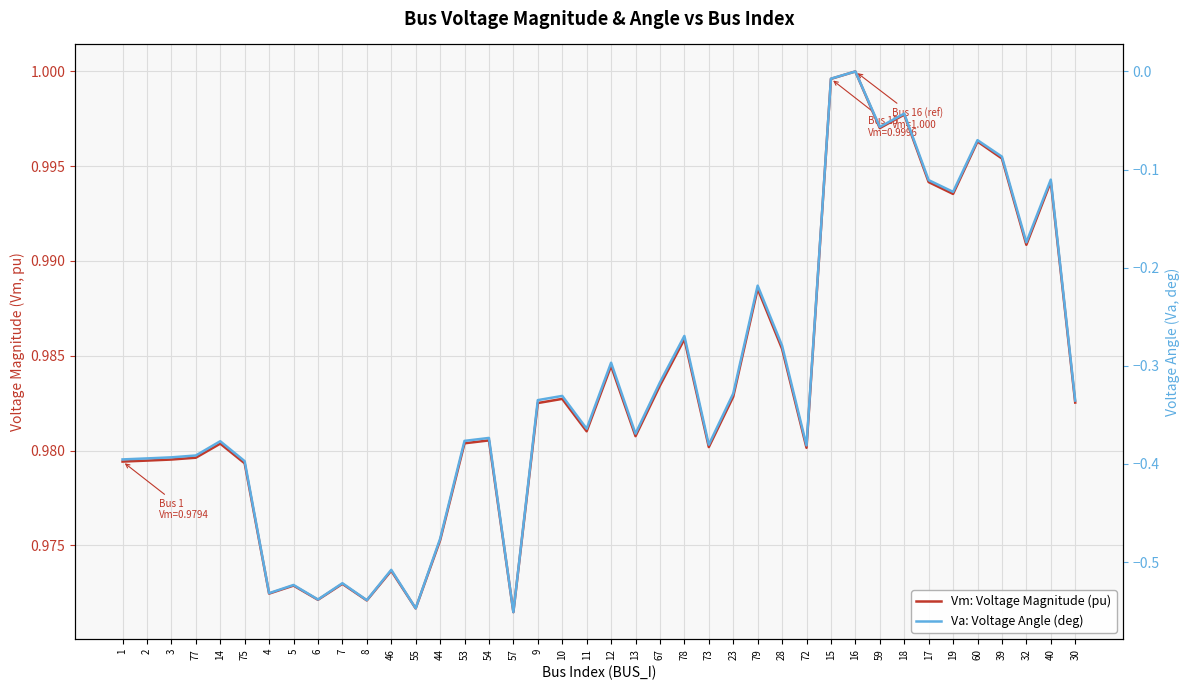

At 72, list the series in order from largest to smallest.

Vm: Voltage Magnitude (pu), Va: Voltage Angle (deg)